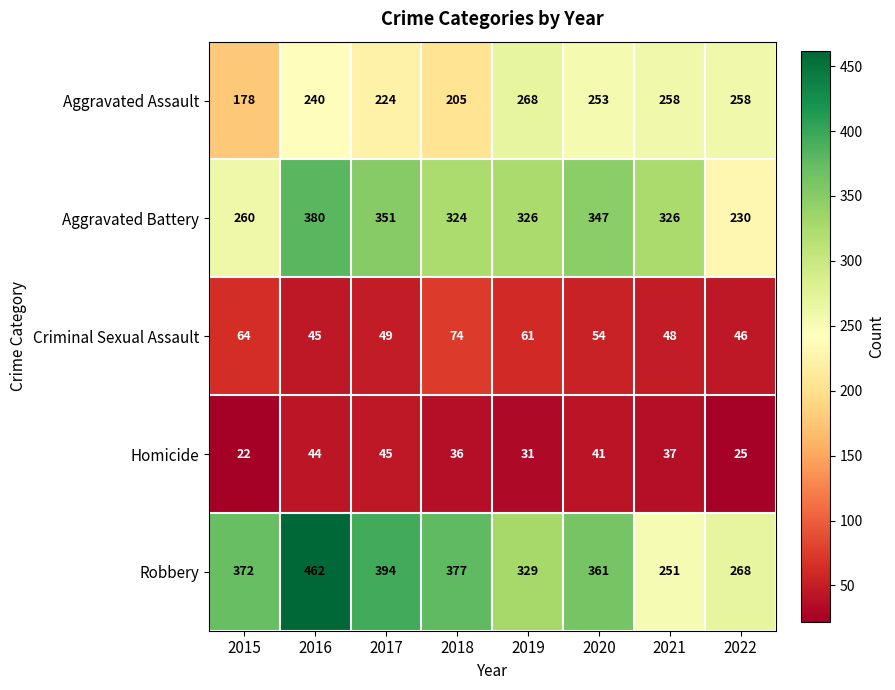

Is it true that Criminal Sexual Assault equals 111 at 2018?

False